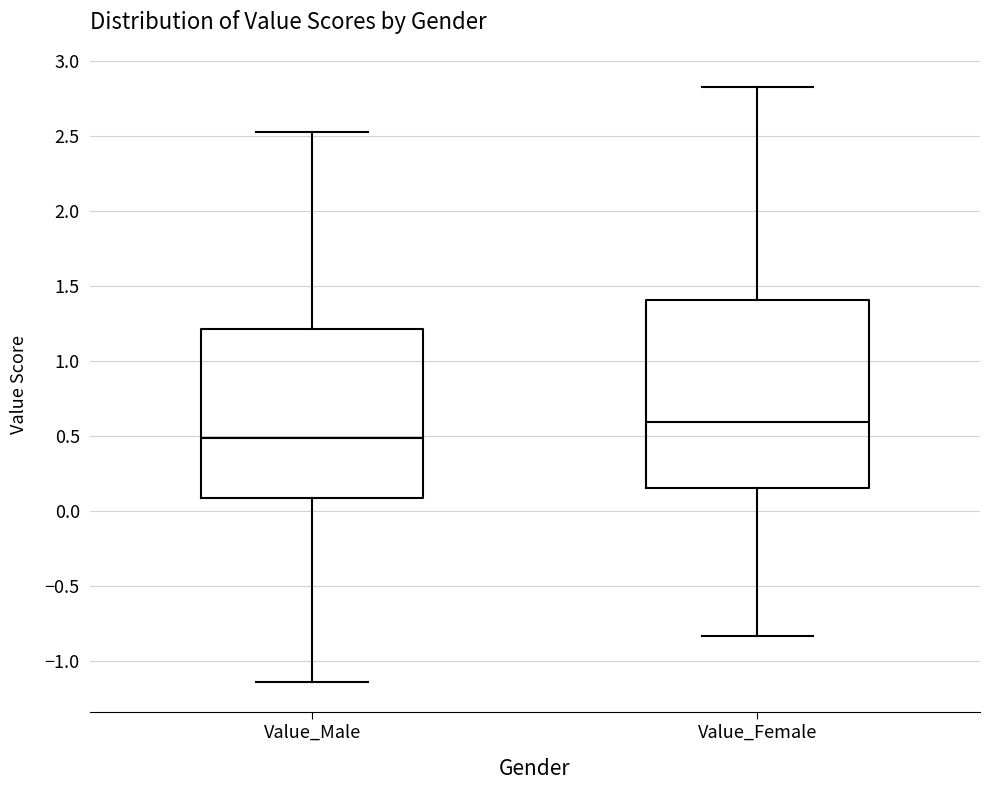

Which box's median line is the highest?

Value_Female